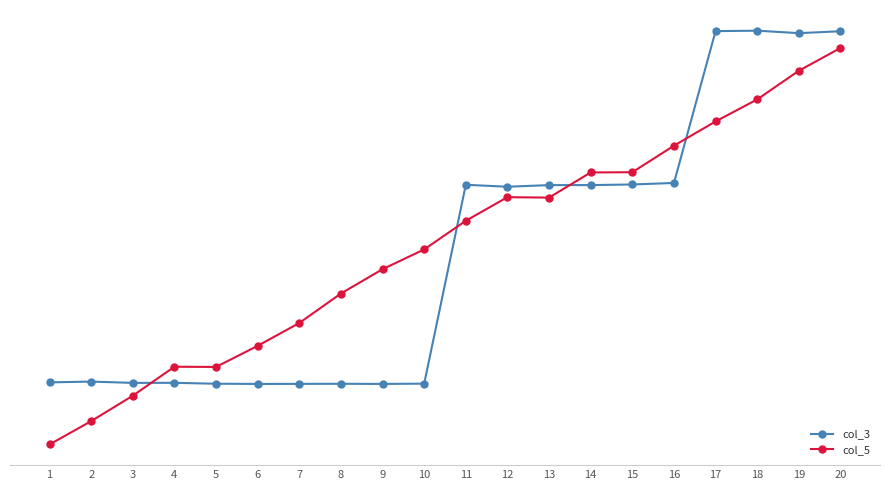

Reading right to left, extract all data points from this chart.

col_3: 34.5	34.3	34.5	34.5	22.8	22.7	22.6	22.6	22.5	22.7	7.4	7.3	7.3	7.3	7.3	7.3	7.4	7.4	7.5	7.5
col_5: 33.2	31.4	29.2	27.5	25.7	23.6	23.6	21.7	21.7	19.9	17.7	16.2	14.3	12.0	10.3	8.6	8.7	6.4	4.5	2.7